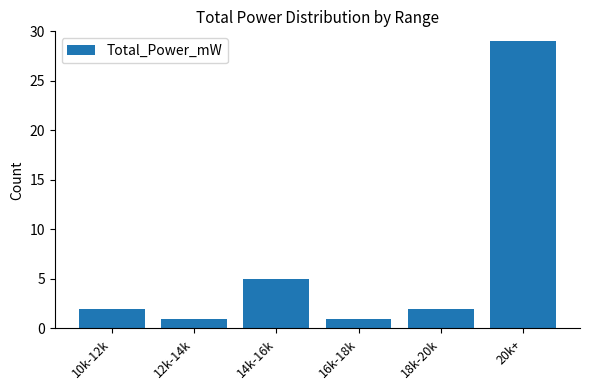

What is the difference between the values at 18k-20k and 14k-16k?

3